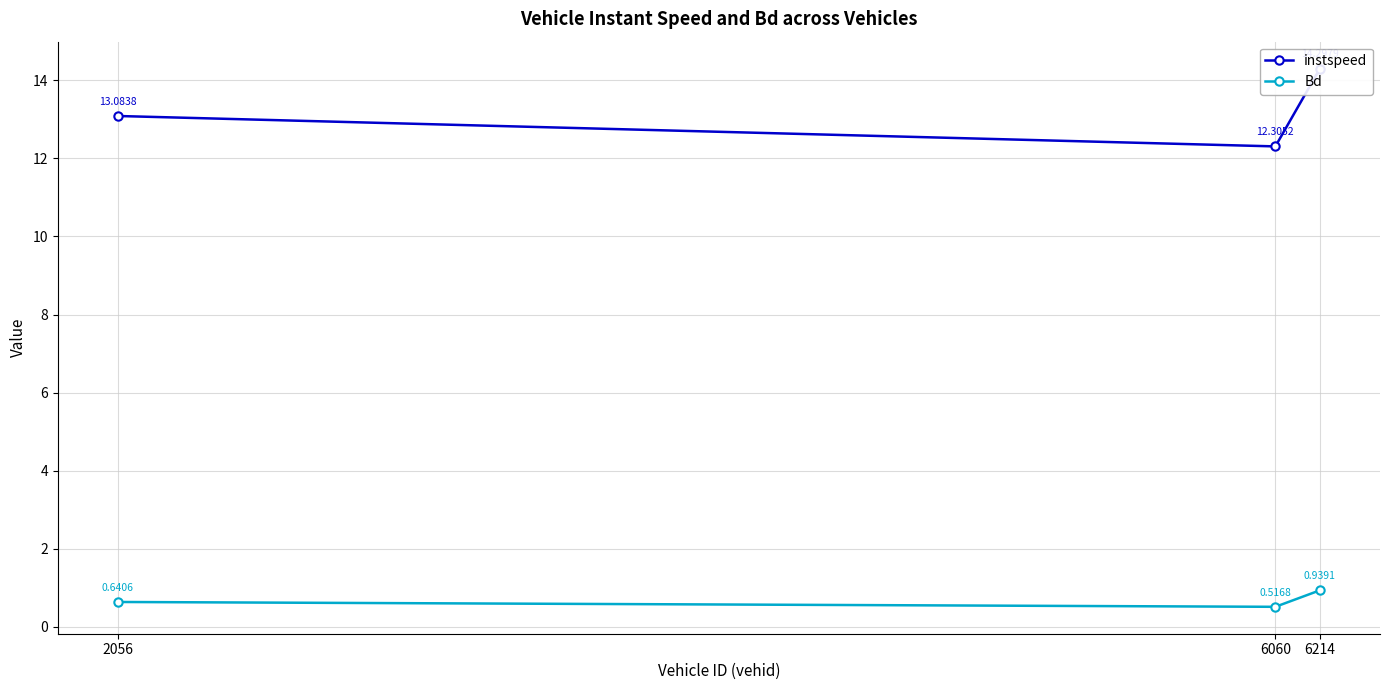

At which category is the sum across all series the highest?

6214